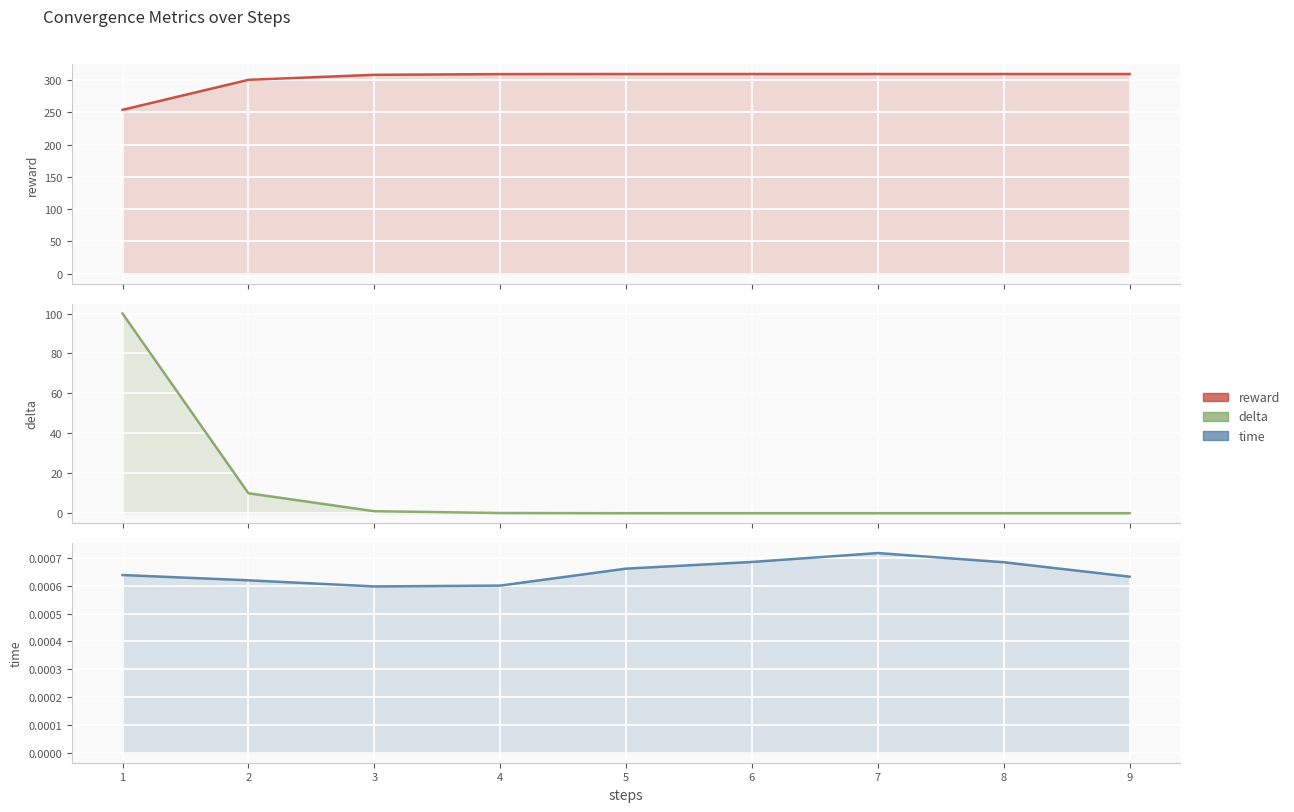

At which label is time closest to 0?

3